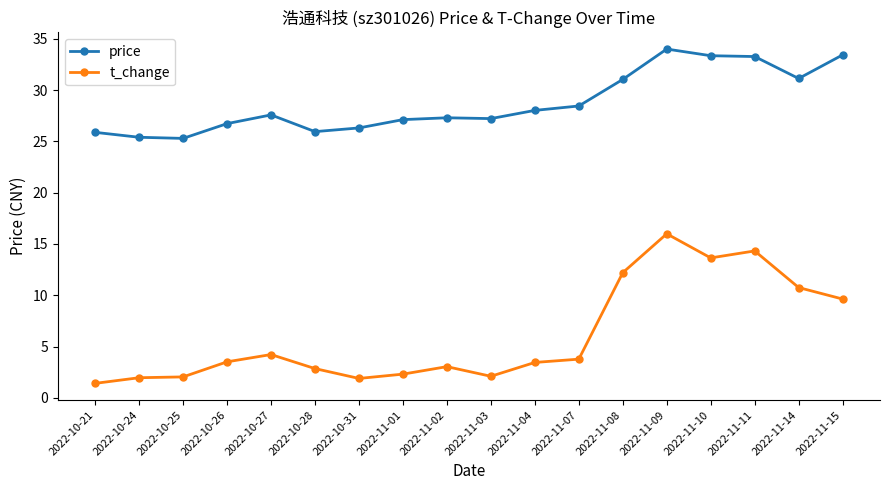

Rank the series at 2022-11-09 from lowest to highest value.

t_change, price